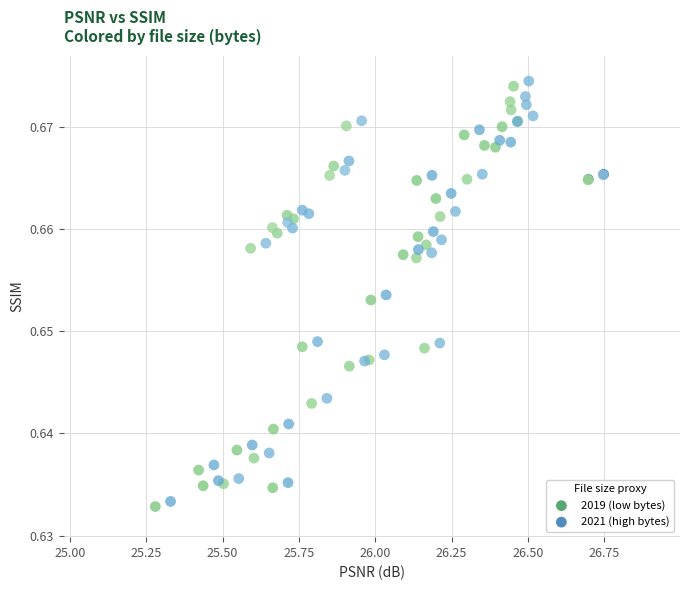

Which series reaches the maximum Y coordinate?

2021 (high bytes)